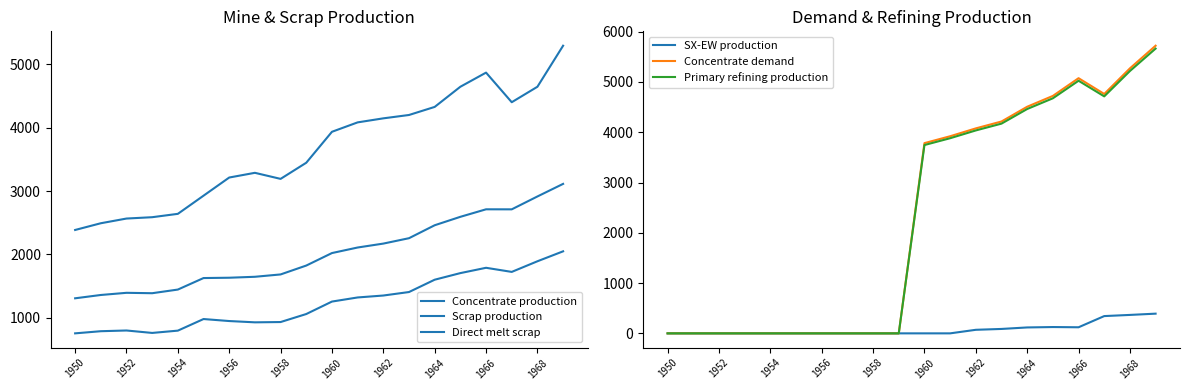

At how many categories does at least one series exceed 2079?

20